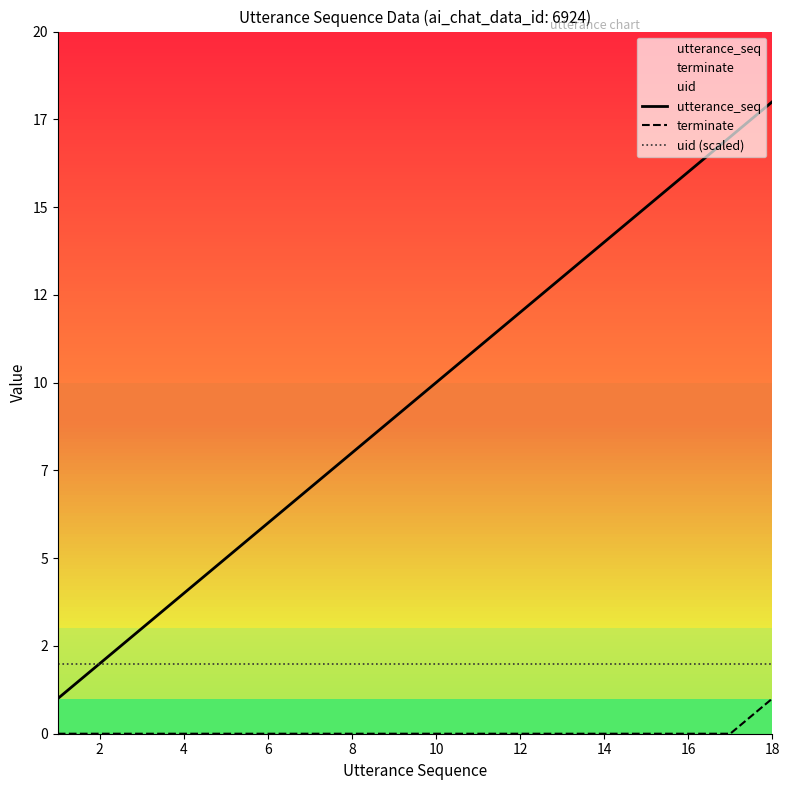

Does the chart have visible grid lines?

No